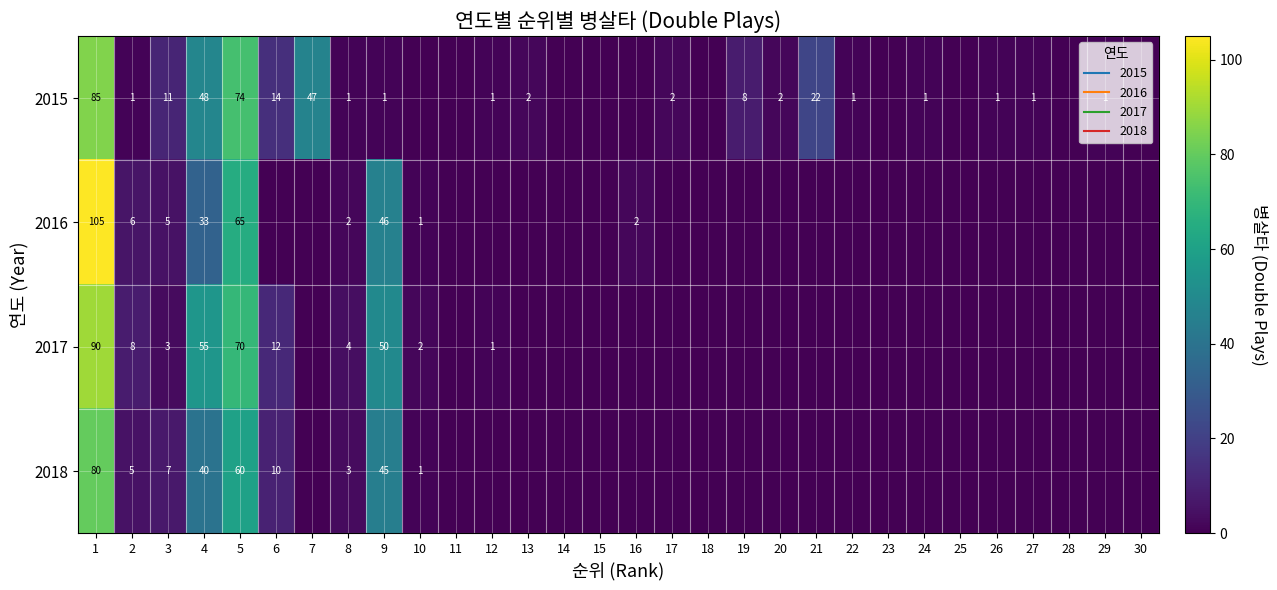

At which category does the chart reach its minimum across all series?

10